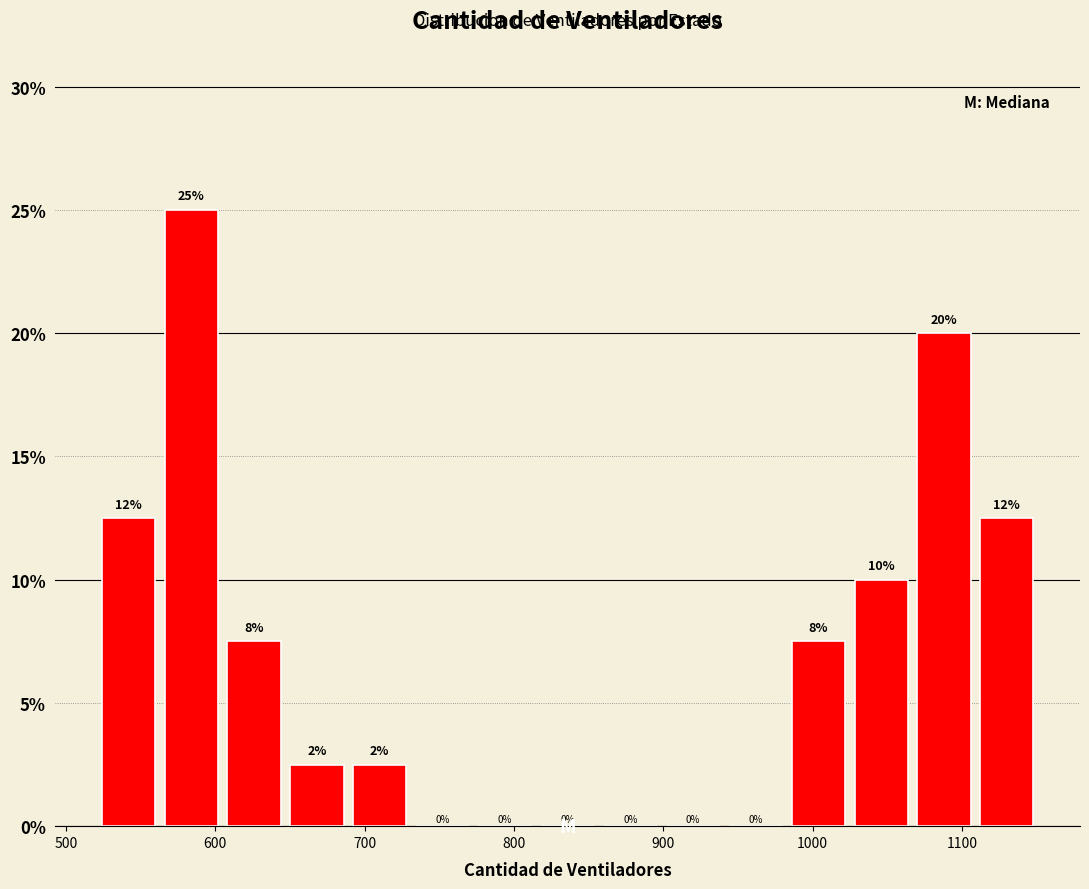

Over which range of the x-axis is the bar tallest?

563 to 605